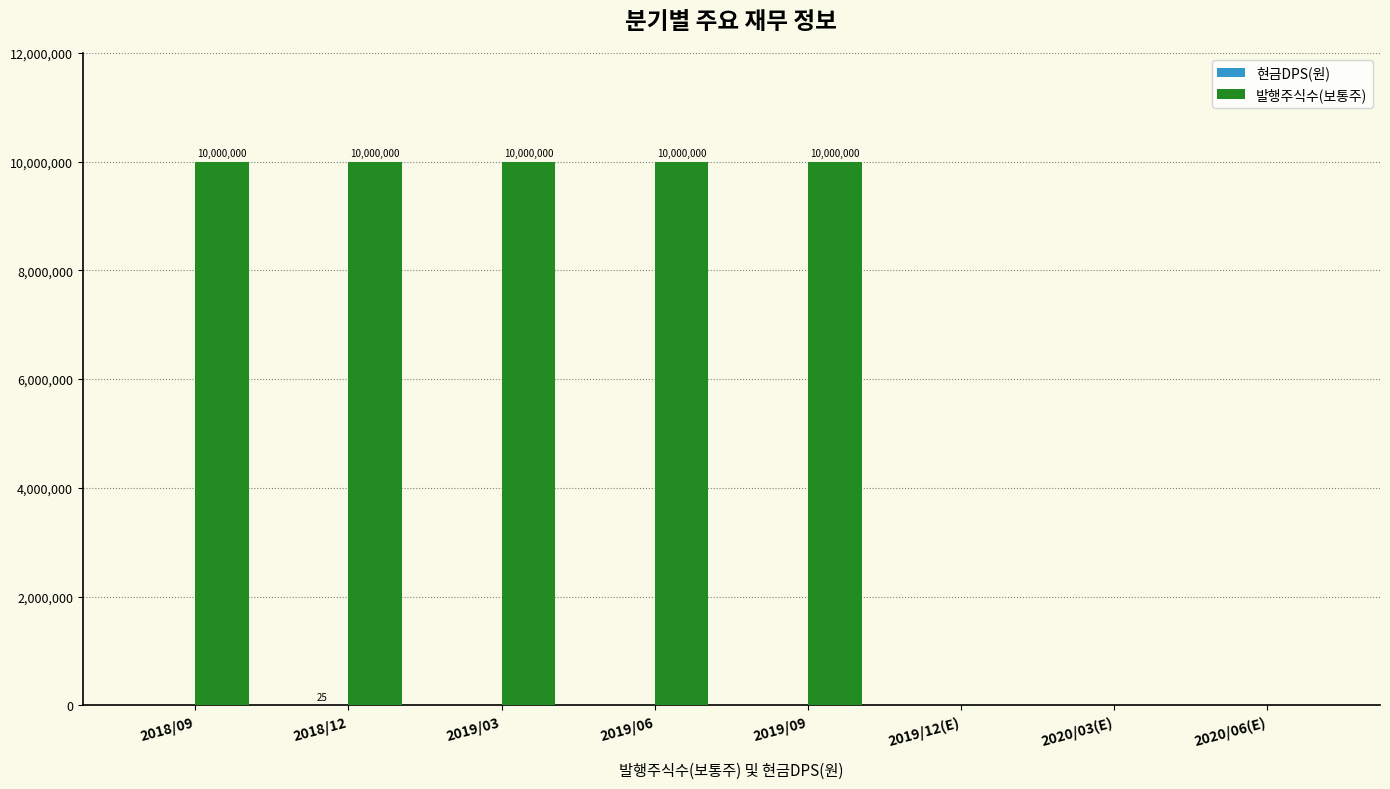

Between 2019/09 and 2020/03(E), which series saw the biggest shift?

발행주식수(보통주)